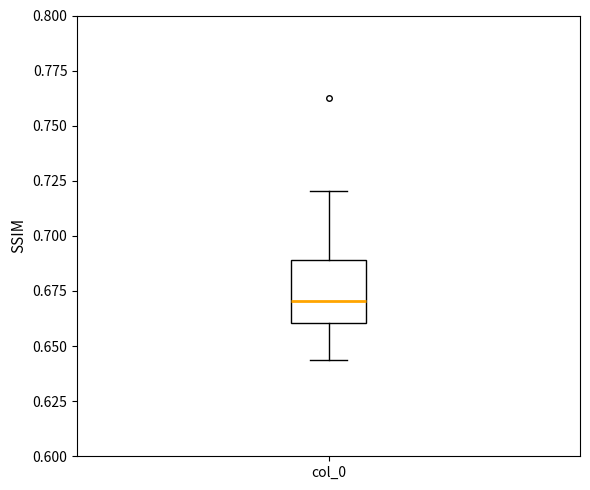

Read this box plot against the y-axis: the position of the median line, the range covered by the box, and the ends of both whiskers. The values are not printed on the chart, so give them approximately, as read against the axis.

median 0.670, box 0.660 to 0.690, whiskers 0.645 to 0.720